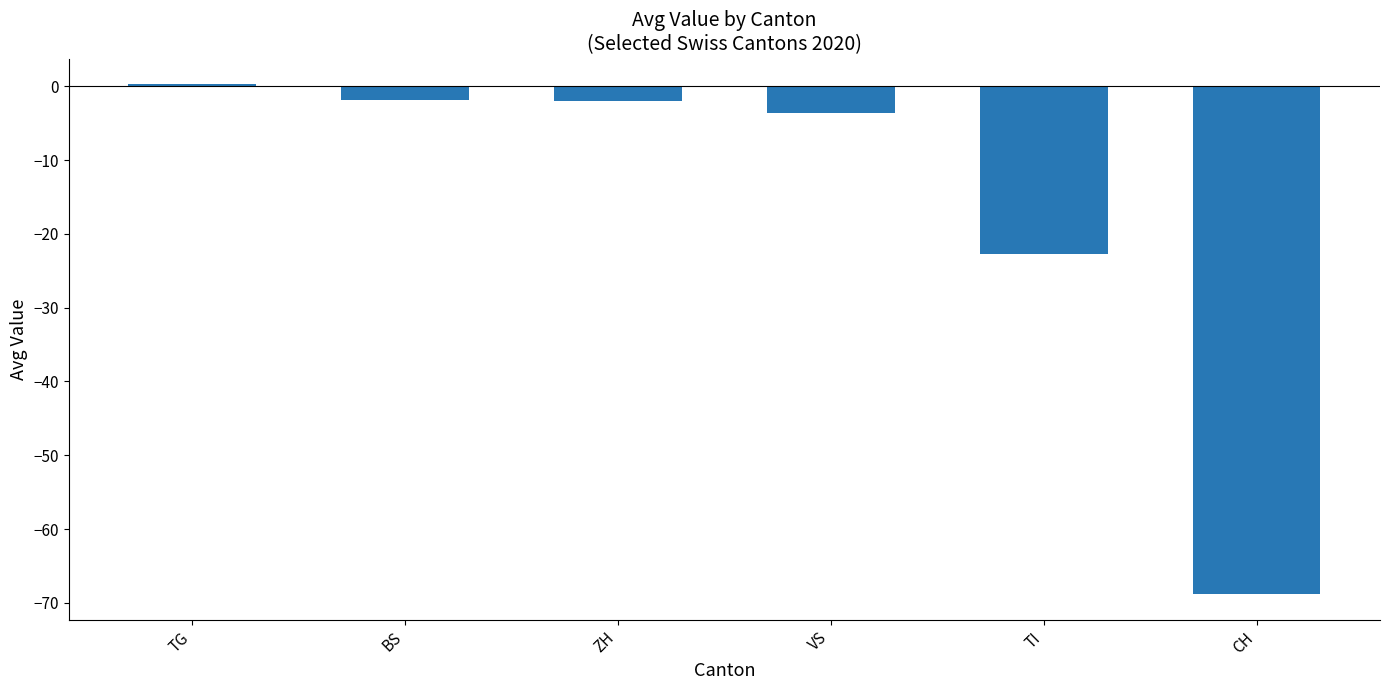

At which label is the value closest to -34?

TI